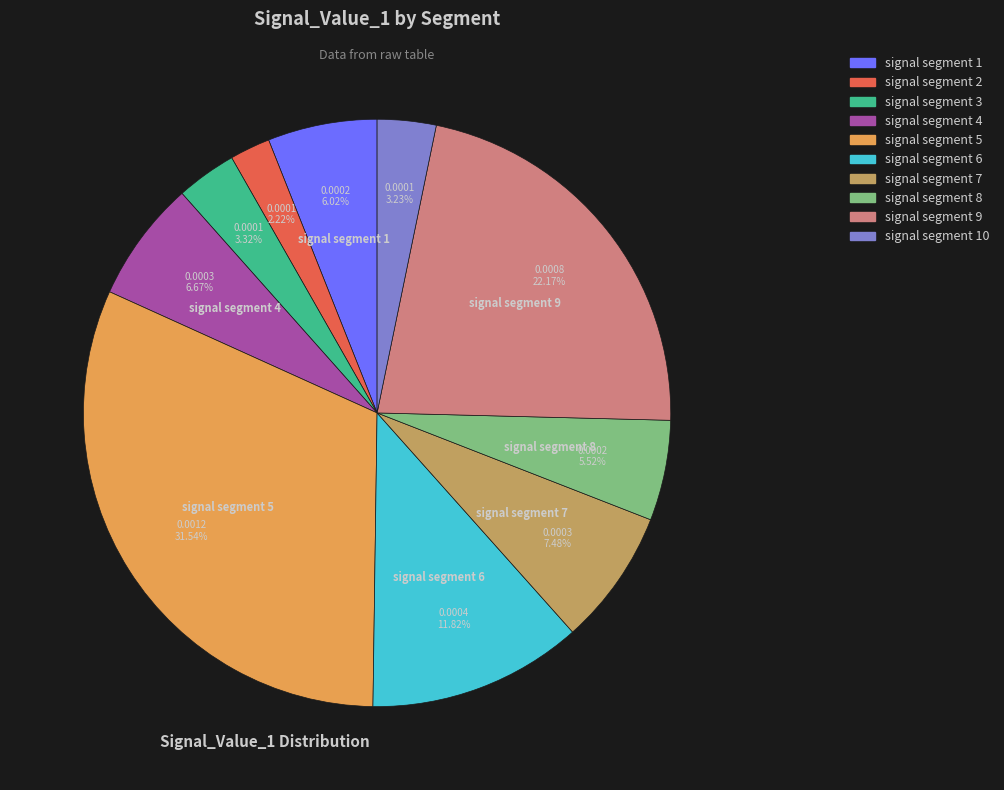

Count the number of slices in the pie.

10